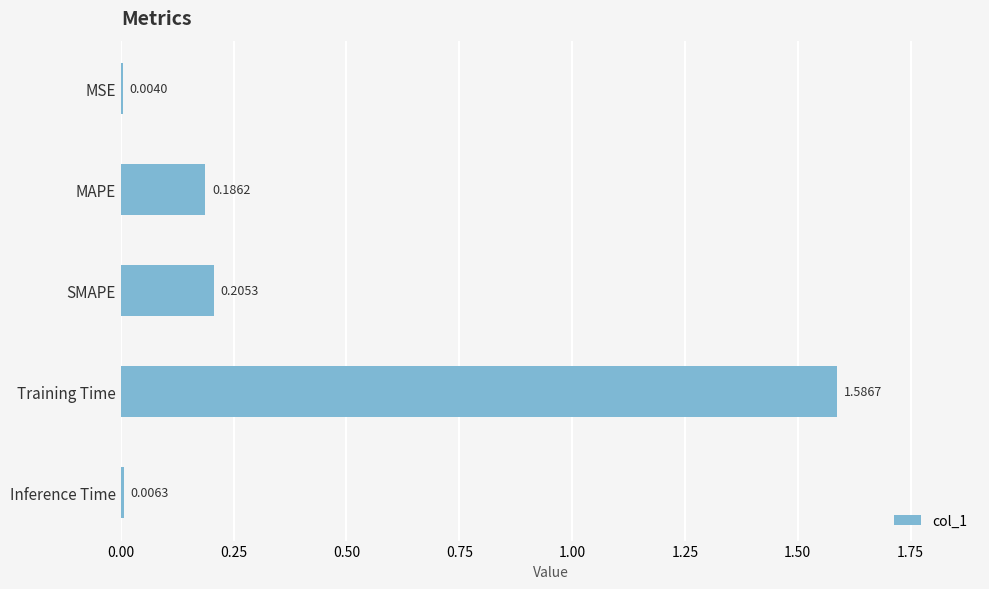

Which category has the highest value across all series?

Training Time